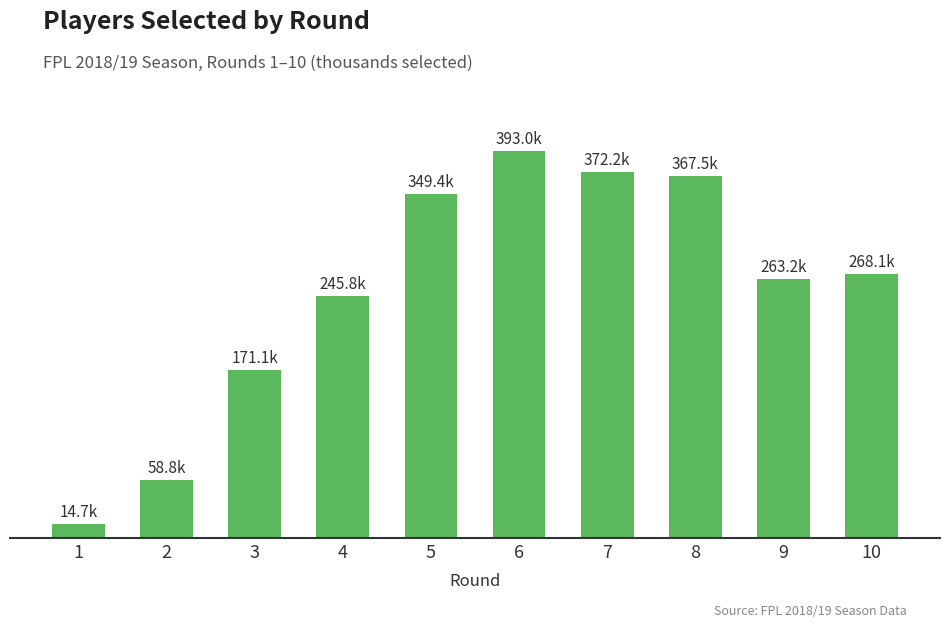

Does the chart contain any negative values?

No